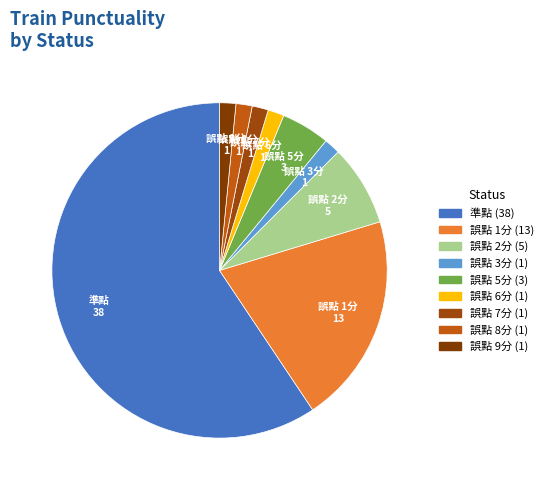

Which has a higher value, 誤點 6分 or 準點?

準點